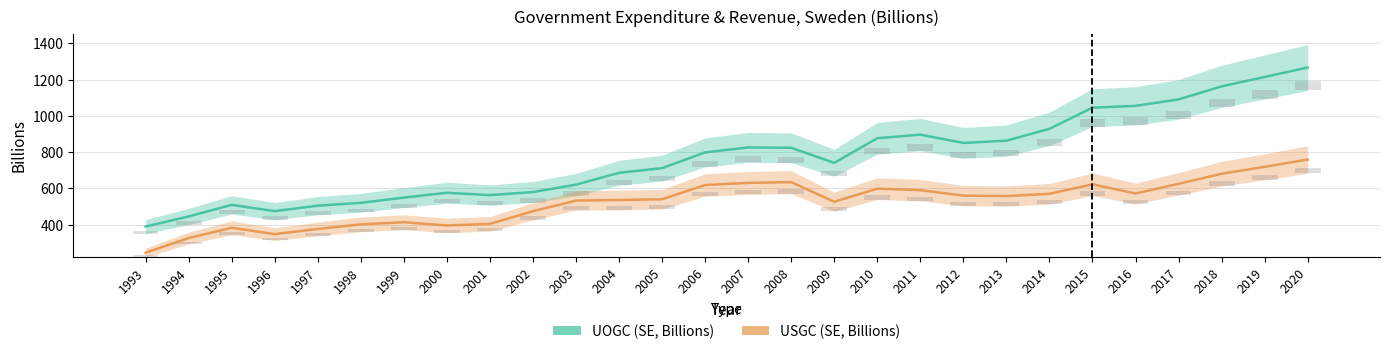

Is the value of UOGC (SE, Billions) at 2008 greater than the value of UOGC (SE, Billions) bar at 1999?

Yes